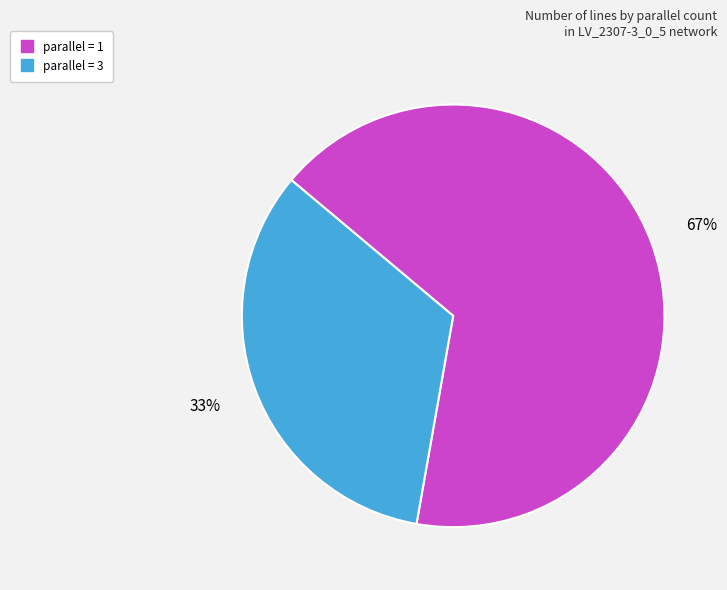

To the nearest percent, what percentage of the pie is parallel = 3?

33%